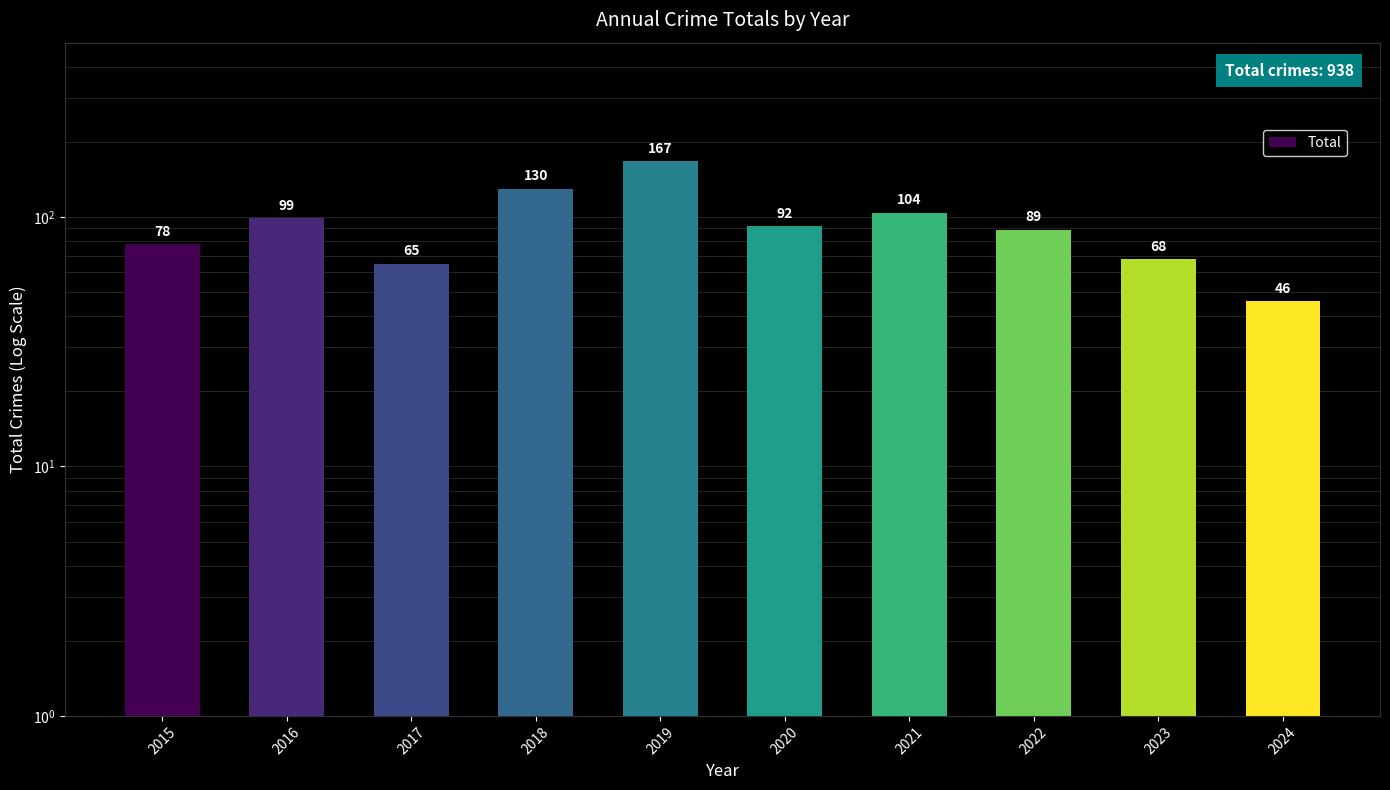

Reading left to right, what are all the values shown in this chart?

2015=78	2016=99	2017=65	2018=130	2019=167	2020=92	2021=104	2022=89	2023=68	2024=46